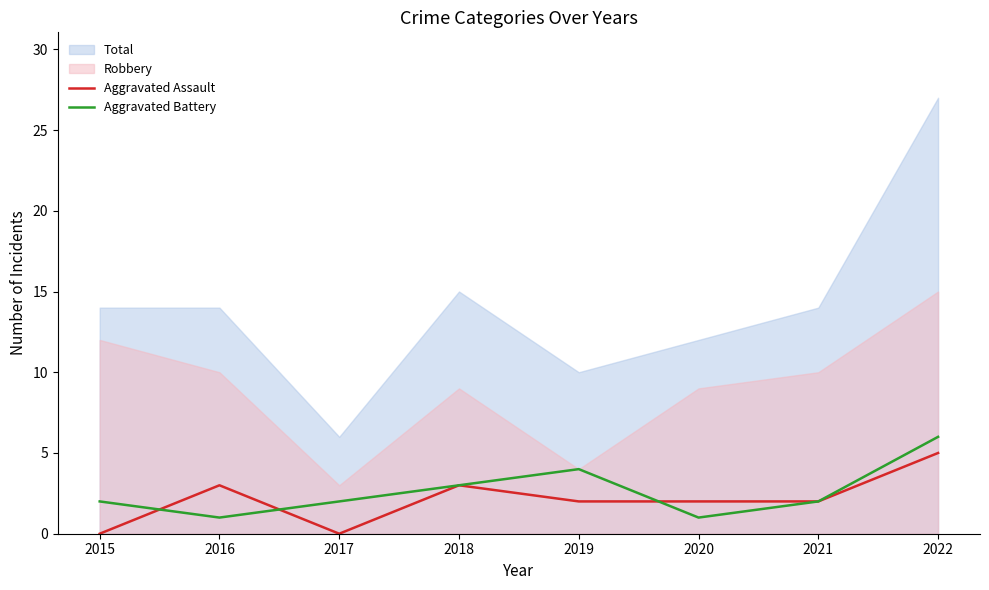

Where is the first local maximum for Aggravated Assault?

2016